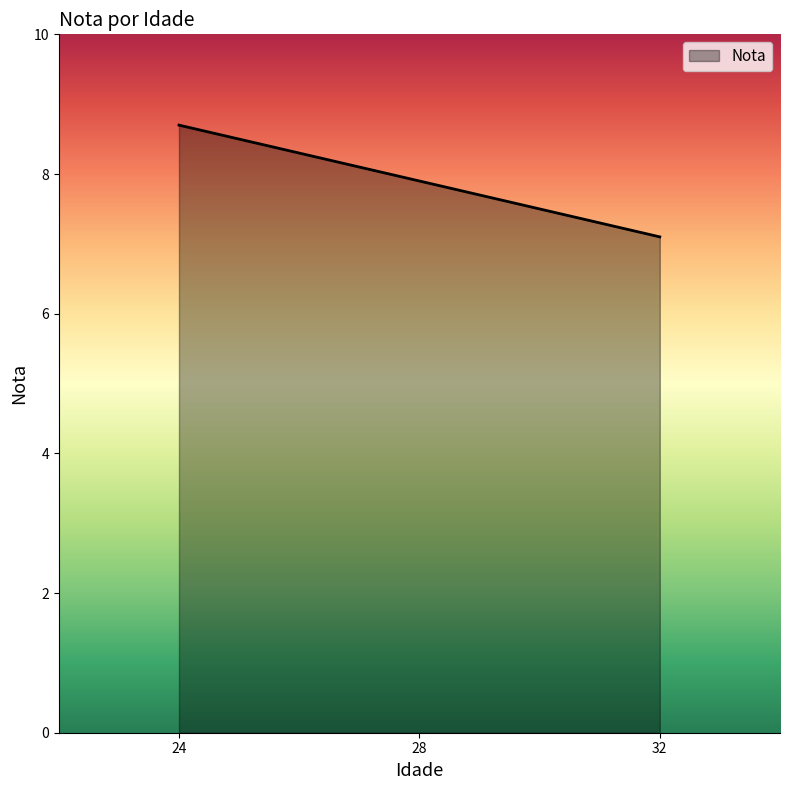

Reading left to right, transcribe all the data shown in this chart.

8.7	7.9	7.1